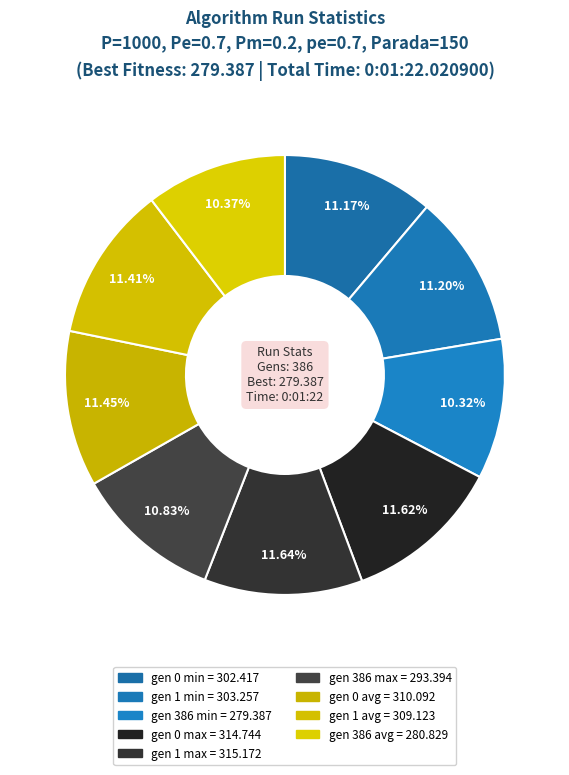

Is there any slice that represents more than half of the pie?

No